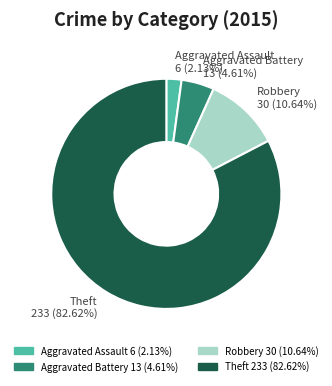

Approximately how many times larger is the value at Aggravated Battery compared to Robbery?

0.4